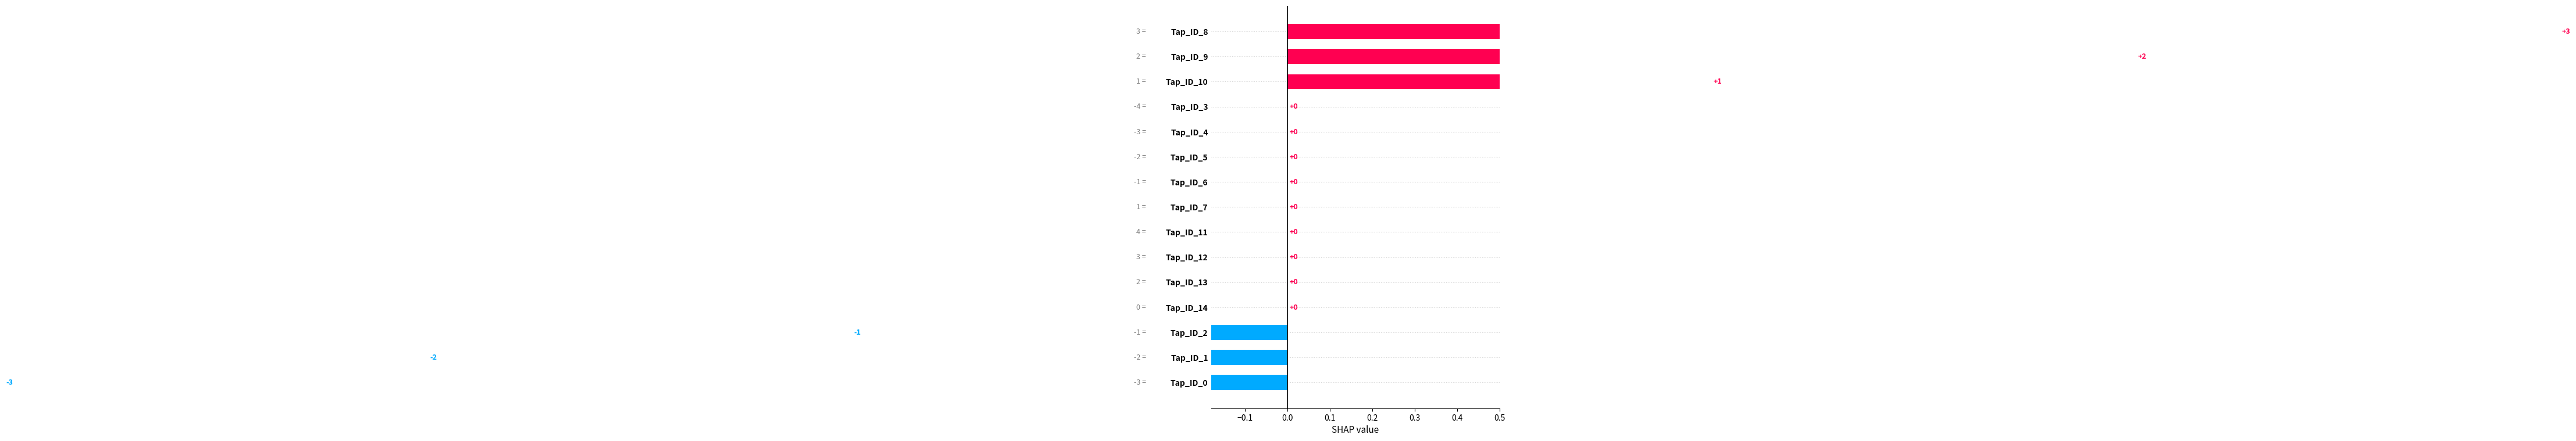

How many values are below zero?

3